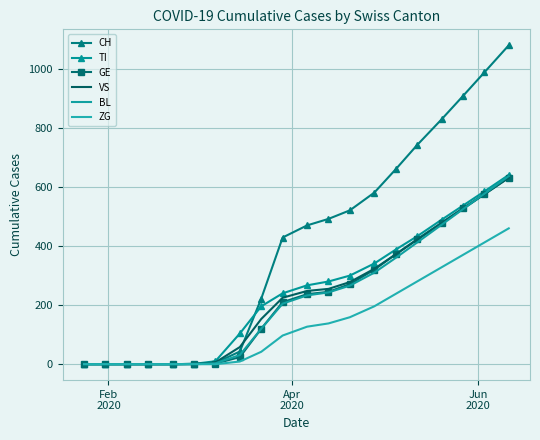

Reading left to right, extract all data points from this chart.

CH: 0	0	0	0	0	0	4	43	222	429	470	492	521	581	660	742	829	908	988	1080
TI: 0	0	0	0	0	1	10	104	196	240	267	280	300	341	388	433	489	537	585	641
GE: 0	0	0	0	0	0	2	24	120	210	237	245	271	320	372	423	479	528	576	632
VS: 0	0	0	0	0	1	6	58	153	225	248	255	278	323	372	421	477	526	575	631
BL: 0	0	0	0	0	1	3	31	120	205	233	243	266	310	360	412	472	525	577	637
ZG: 0	0	0	0	0	0	0	9	42	97	127	138	159	196	238	280	328	370	412	460